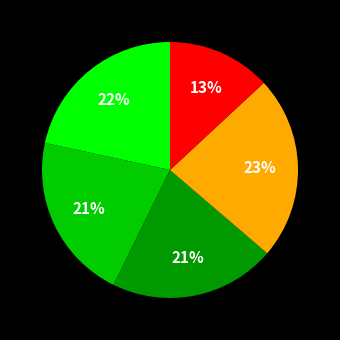

Is there a majority slice in this chart?

No